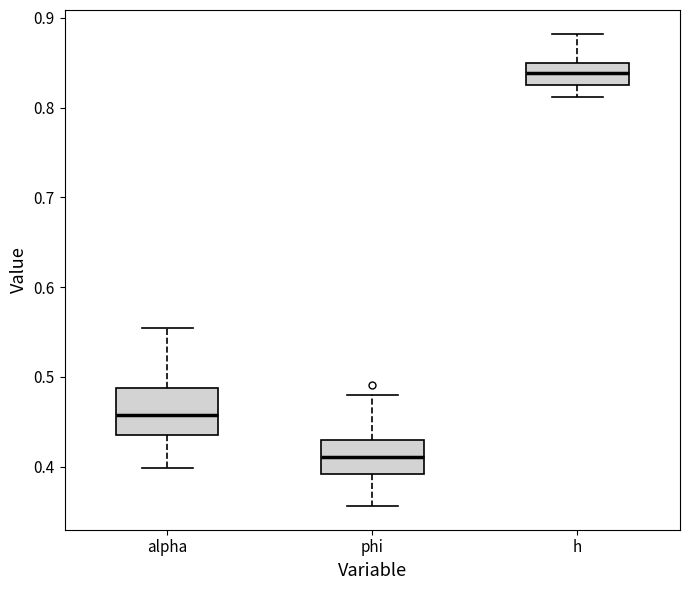

Where is the upper edge of the box for alpha on the y-axis? The values are not printed on the chart, so give them approximately, as read against the axis.

0.49